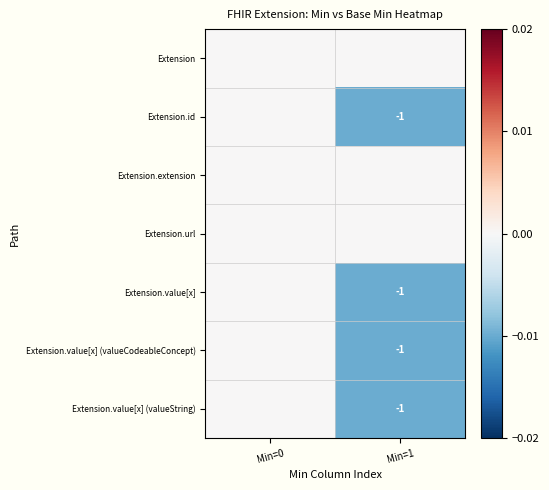

True or false: Extension.value[x] (valueString) has a value of -2 at Min=1.

False